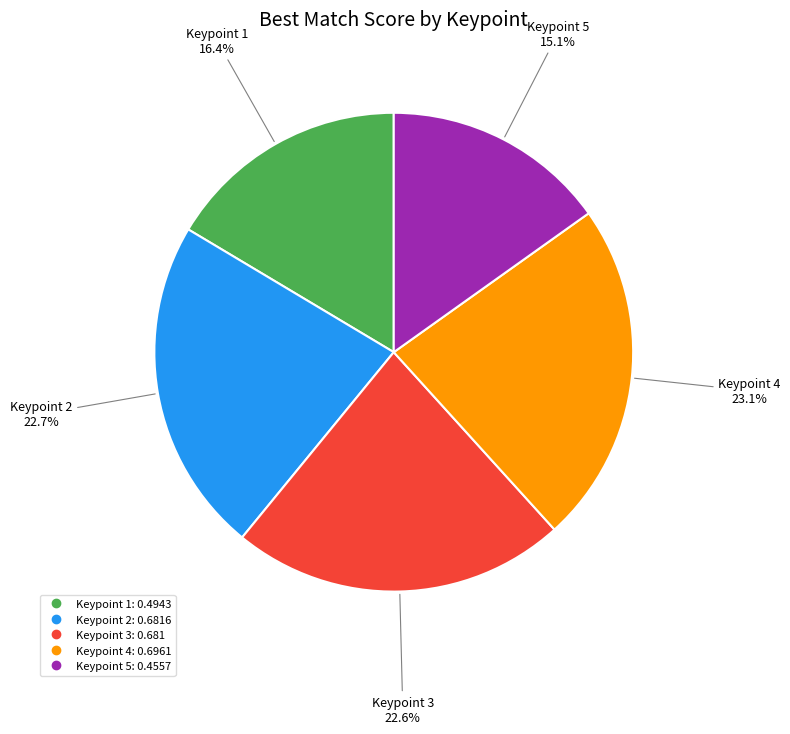

What is the total percentage of Keypoint 5 and Keypoint 2?

37.8%